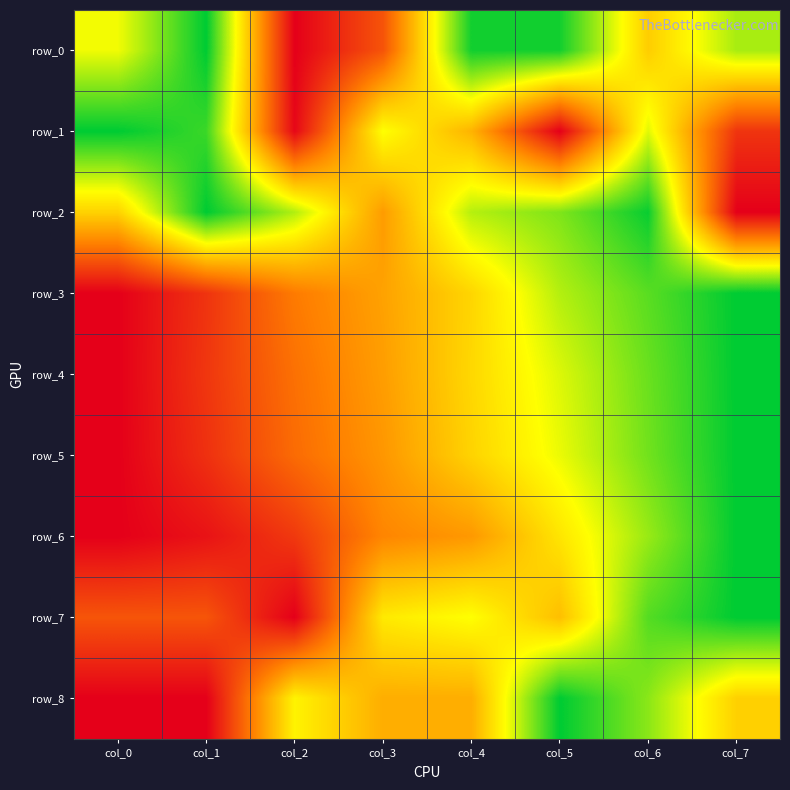

Is it true that row_0 equals 1.0 at col_5?

True